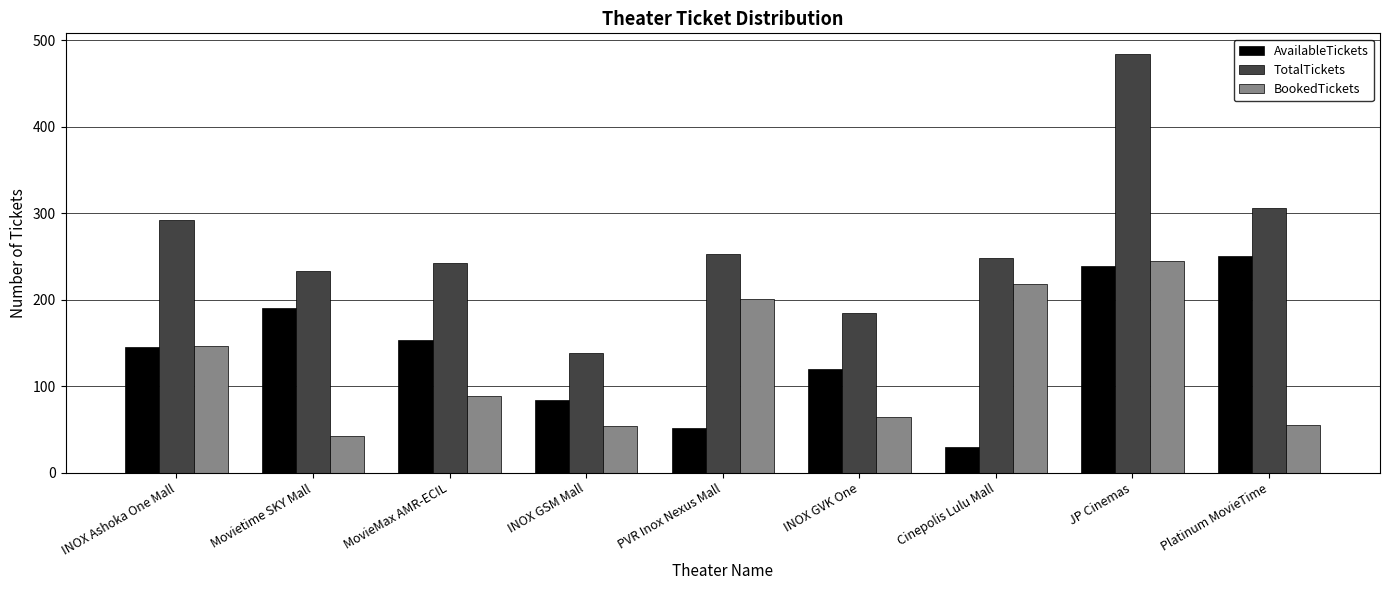

What is the spread (max minus min) of values at Platinum MovieTime?

251